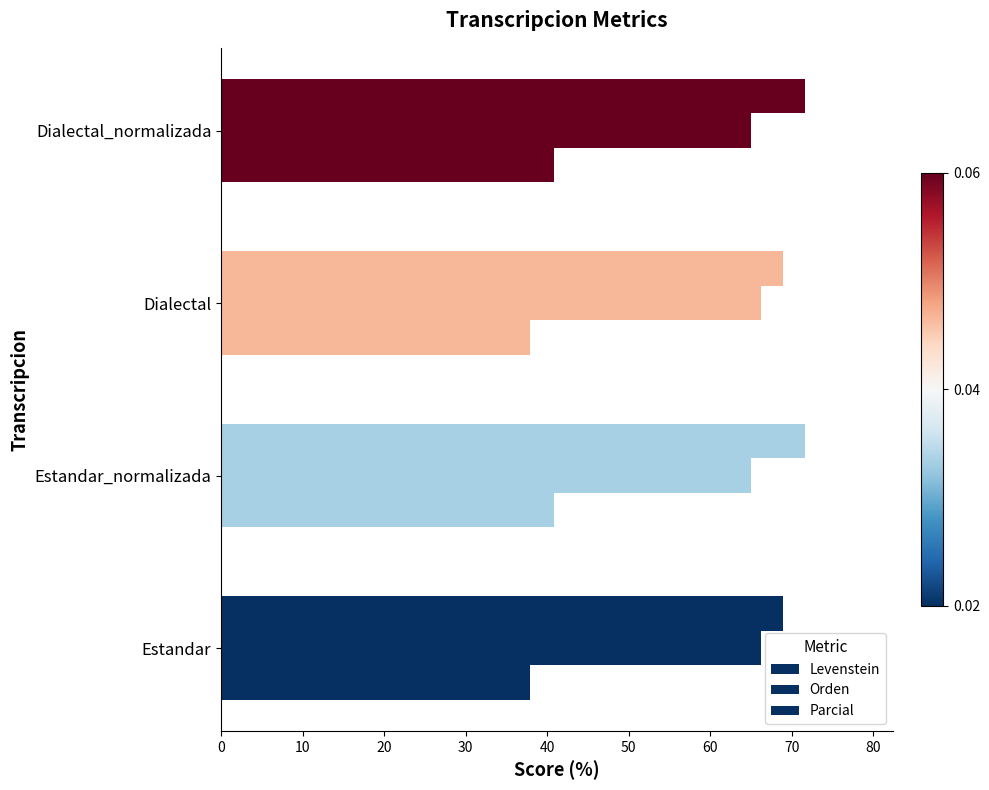

Count the number of data series in this chart.

3